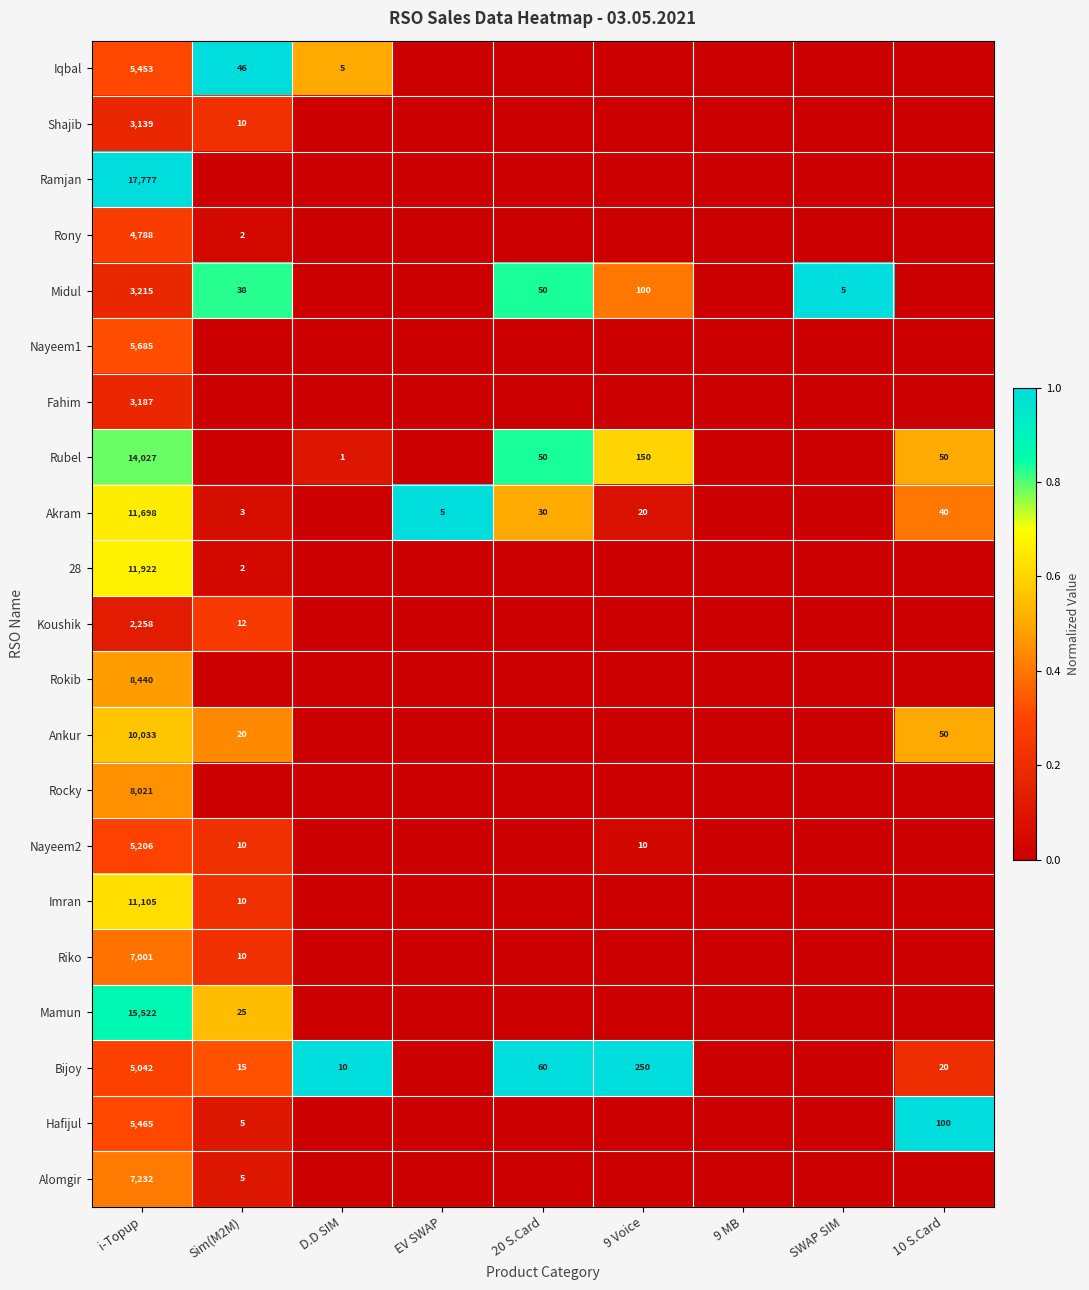

At i-Topup, list the series in order from largest to smallest.

Ramjan, Mamun, Rubel, 28, Akram, Imran, Ankur, Rokib, Rocky, Alomgir, Riko, Nayeem1, Hafijul, Iqbal, Nayeem2, Bijoy, Rony, Midul, Fahim, Shajib, Koushik